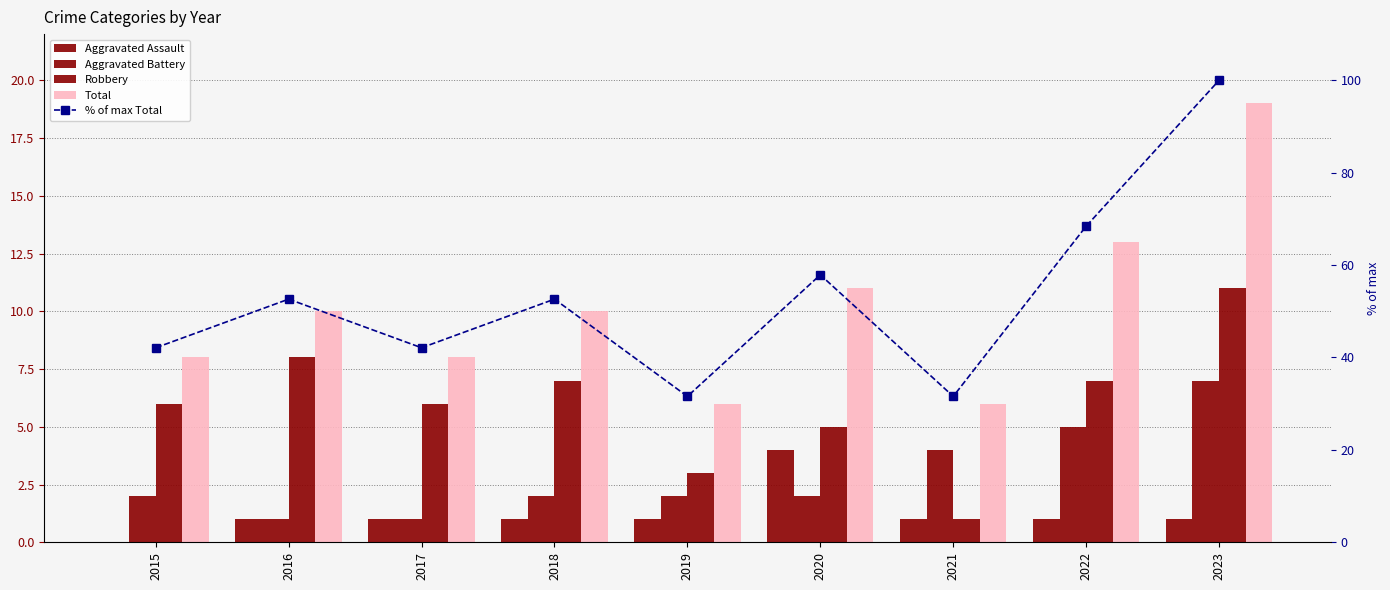

Reading right to left, transcribe all the data shown in this chart.

Aggravated Assault: 2023=1.0	2022=1.0	2021=1.0	2020=4.0	2019=1.0	2018=1.0	2017=1.0	2016=1.0	2015=0.0
Aggravated Battery: 2023=7.0	2022=5.0	2021=4.0	2020=2.0	2019=2.0	2018=2.0	2017=1.0	2016=1.0	2015=2.0
Robbery: 2023=11.0	2022=7.0	2021=1.0	2020=5.0	2019=3.0	2018=7.0	2017=6.0	2016=8.0	2015=6.0
Total: 2023=19.0	2022=13.0	2021=6.0	2020=11.0	2019=6.0	2018=10.0	2017=8.0	2016=10.0	2015=8.0
% of max Total: 2023=100.0	2022=68.4	2021=31.6	2020=57.9	2019=31.6	2018=52.6	2017=42.1	2016=52.6	2015=42.1